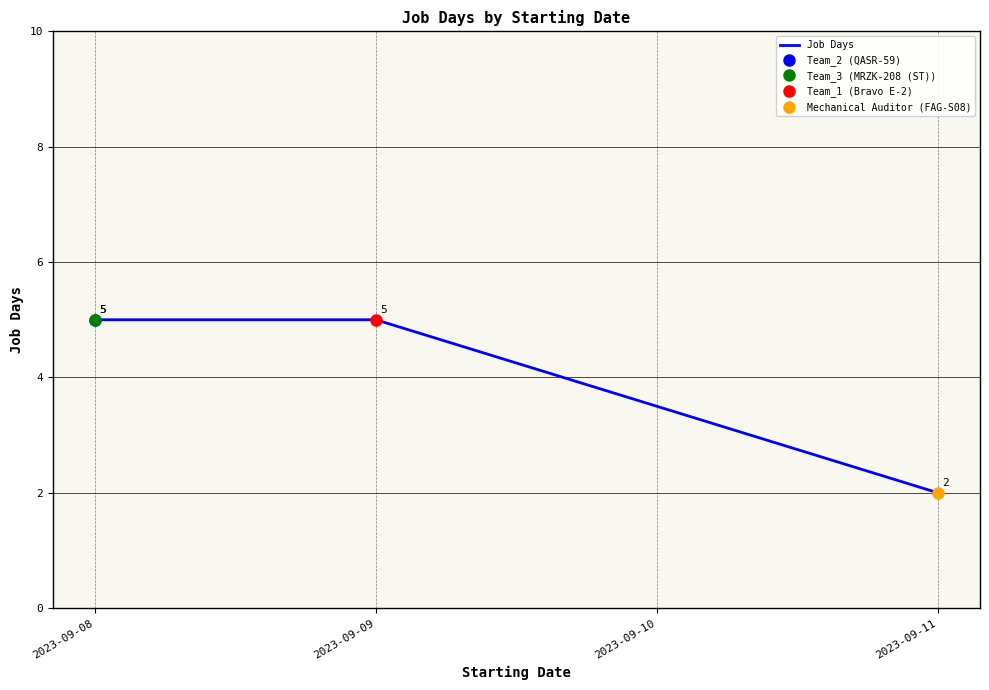

Is this an area chart (filled region under the line)?

No